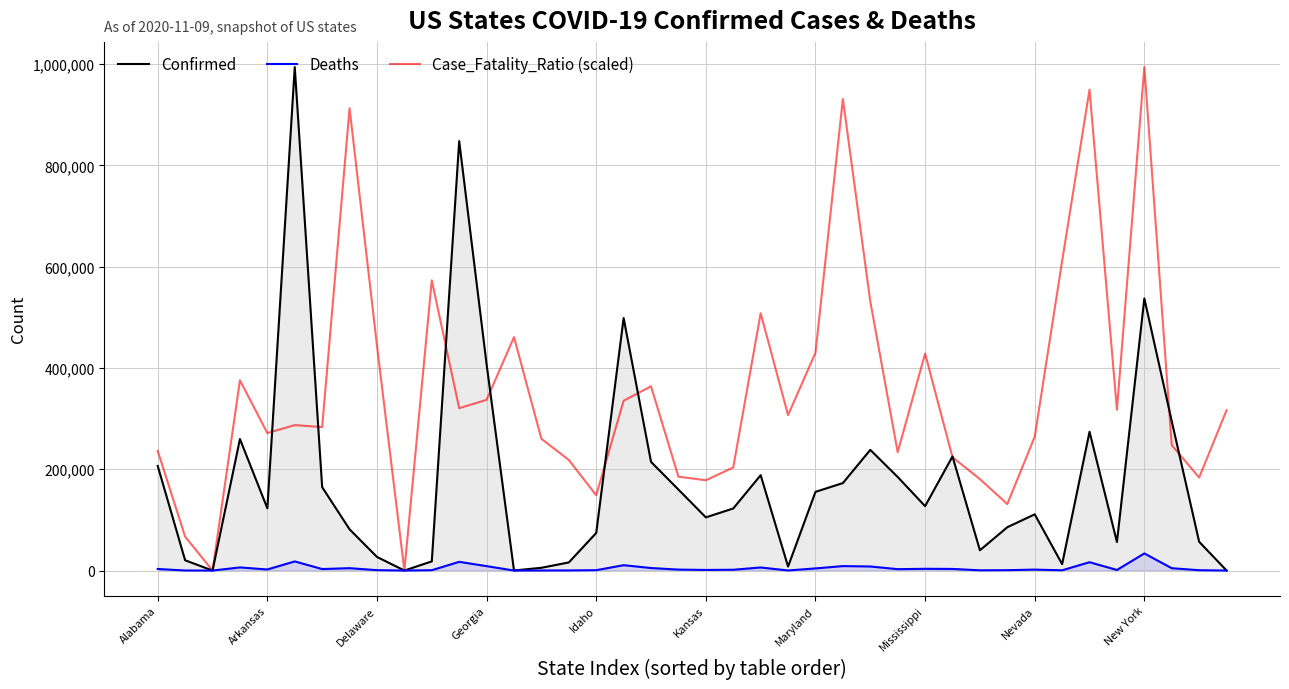

What is the value of the Case_Fatality_Ratio (scaled) point at the 23rd from the left?

508057.6